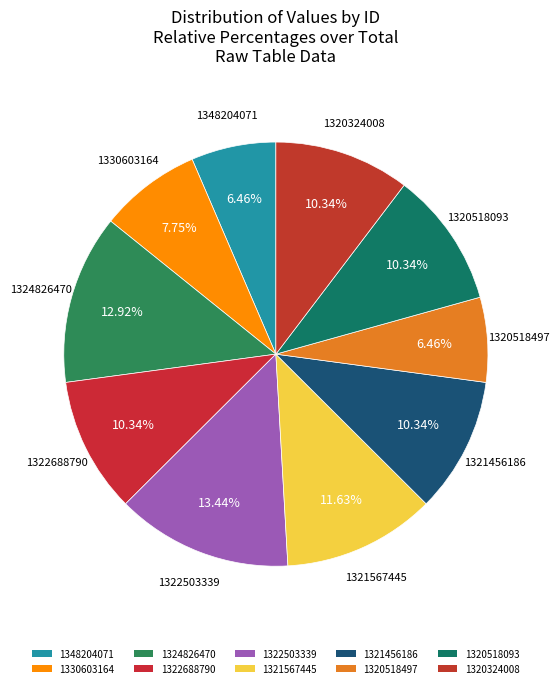

How many slices are in this pie chart?

10